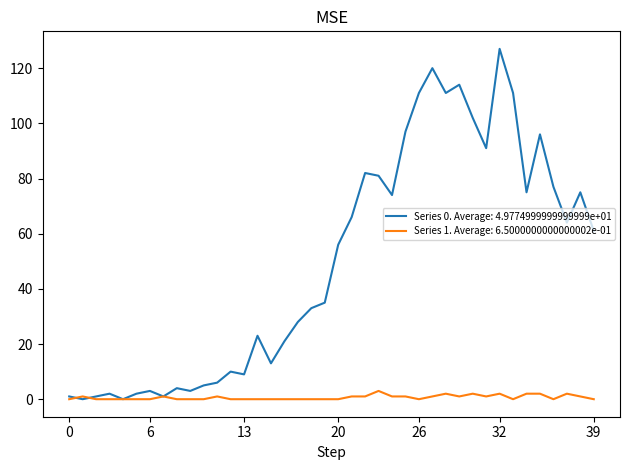

Which series has the widest spread of values?

Series 0. Average: 4.9774999999999999e+01